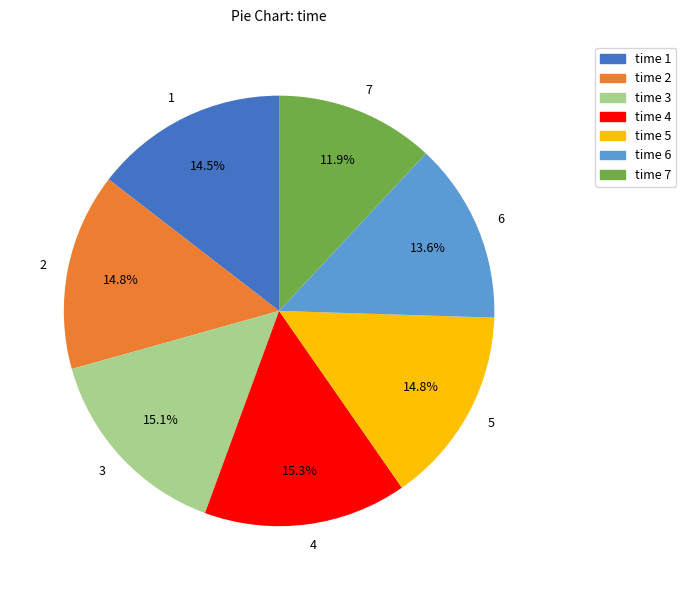

Does 1 represent more than half of the total?

No